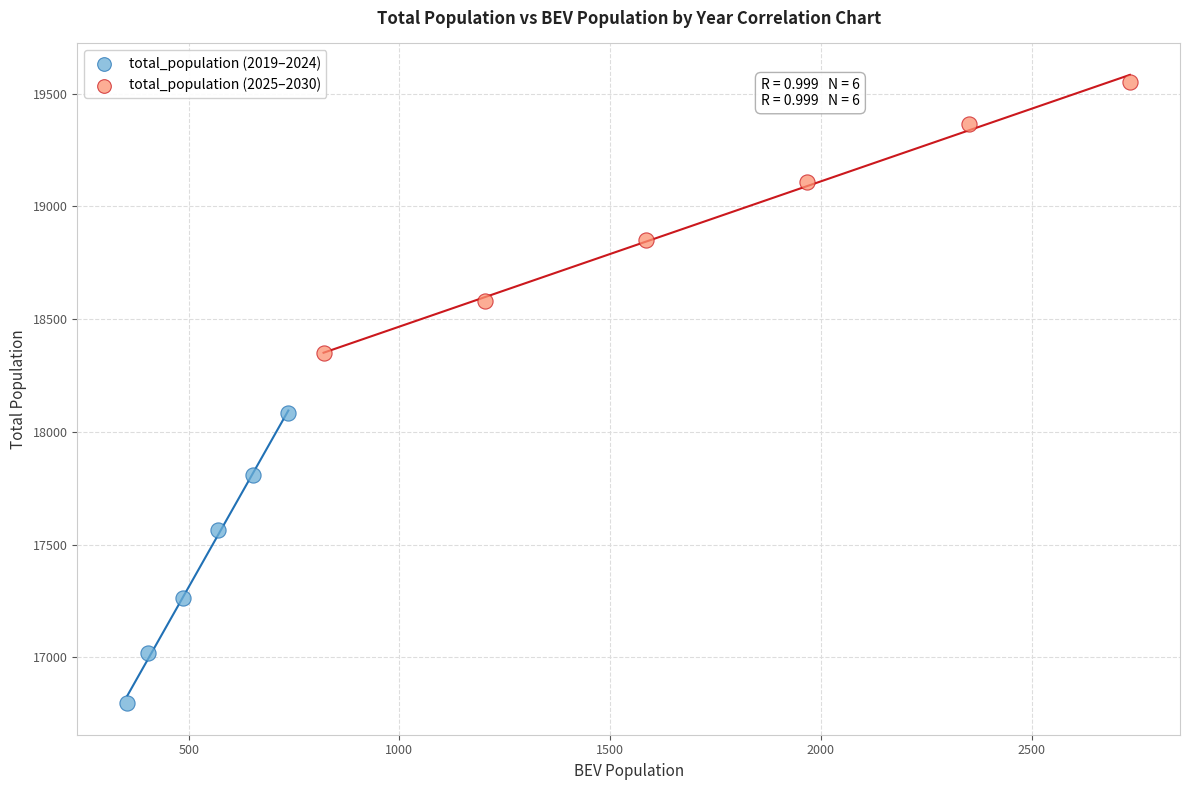

Which series contains the lowest Y value?

total_population (2019–2024)